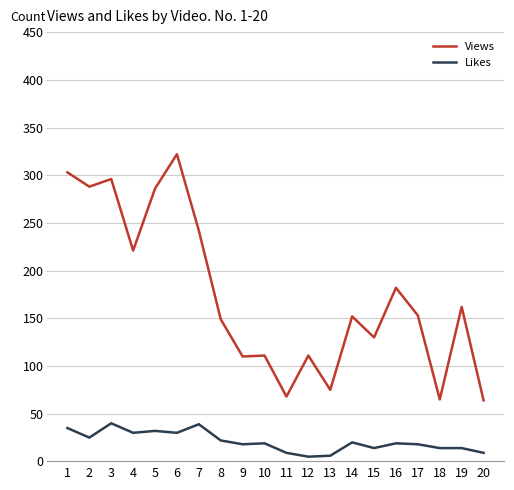

The Views series shows 162 at 19. True or false?

True